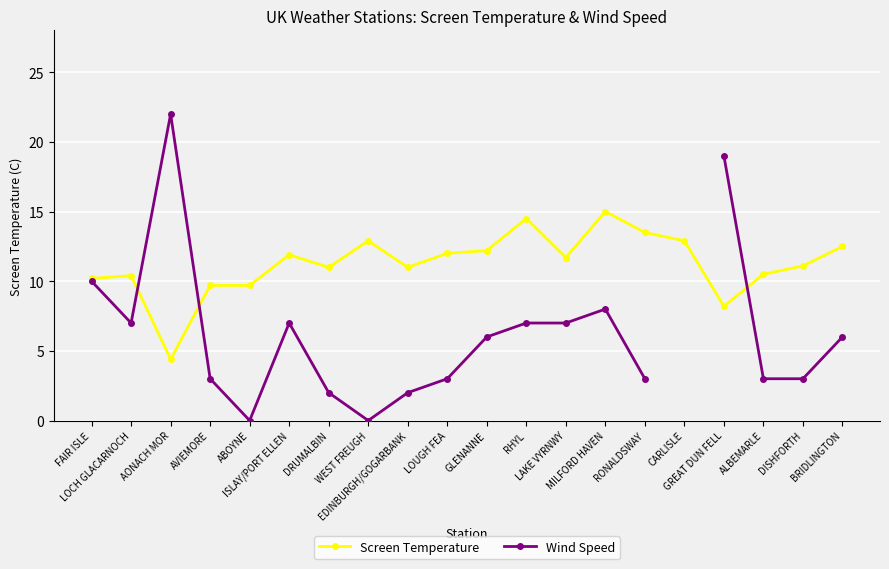

Which has a higher value, RHYL or CARLISLE?

RHYL